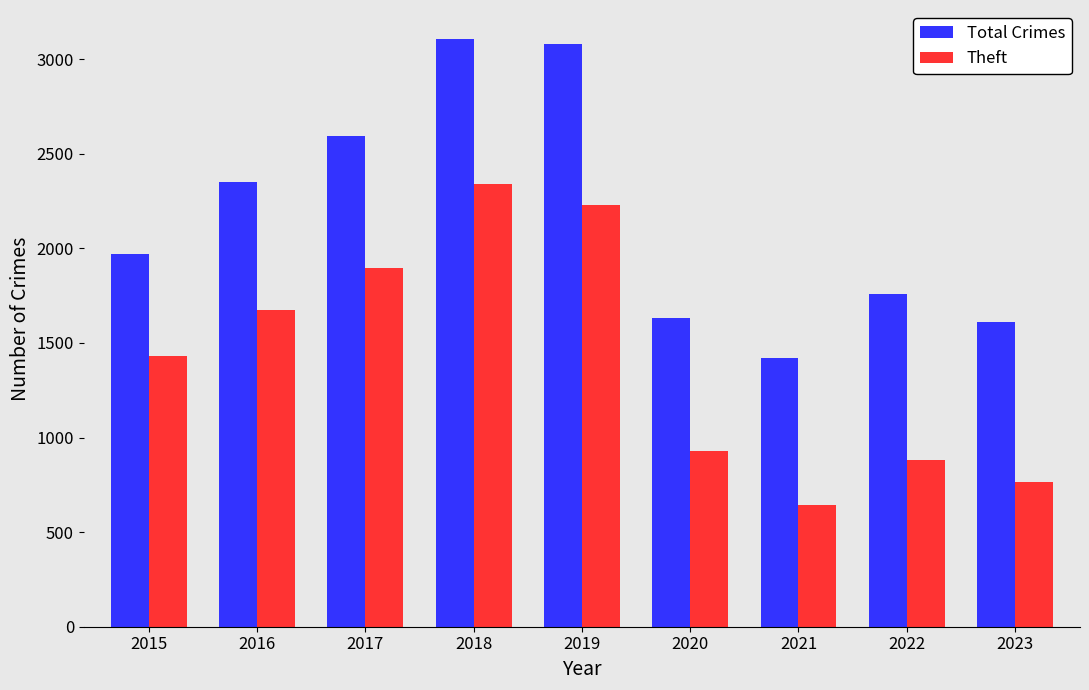

What is the difference between the maximum and minimum values in the Total Crimes series?

1682